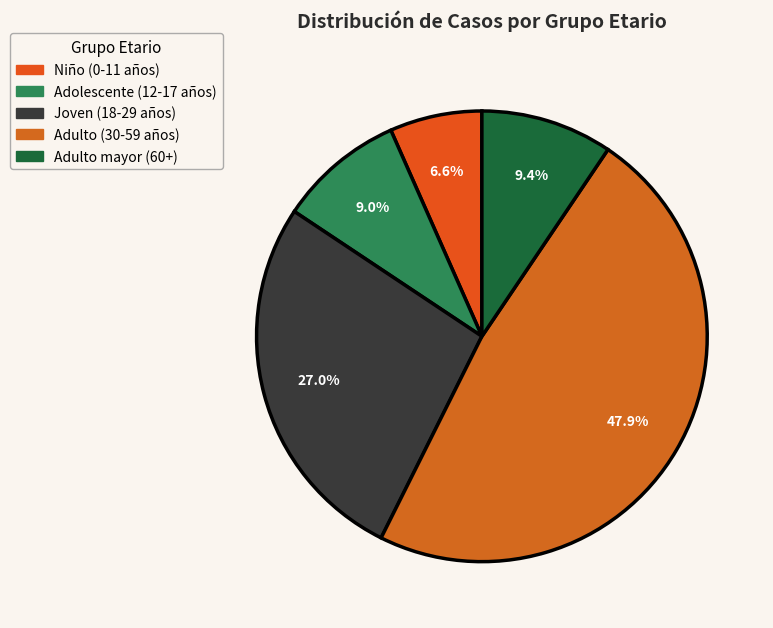

Rank the categories by value from lowest to highest.

Niño (0 a 11 años), Adolescente (12 a 17 años), Adulto mayor (60 años a más), Joven (18 a 29 años), Adulto (30 a 59 años)